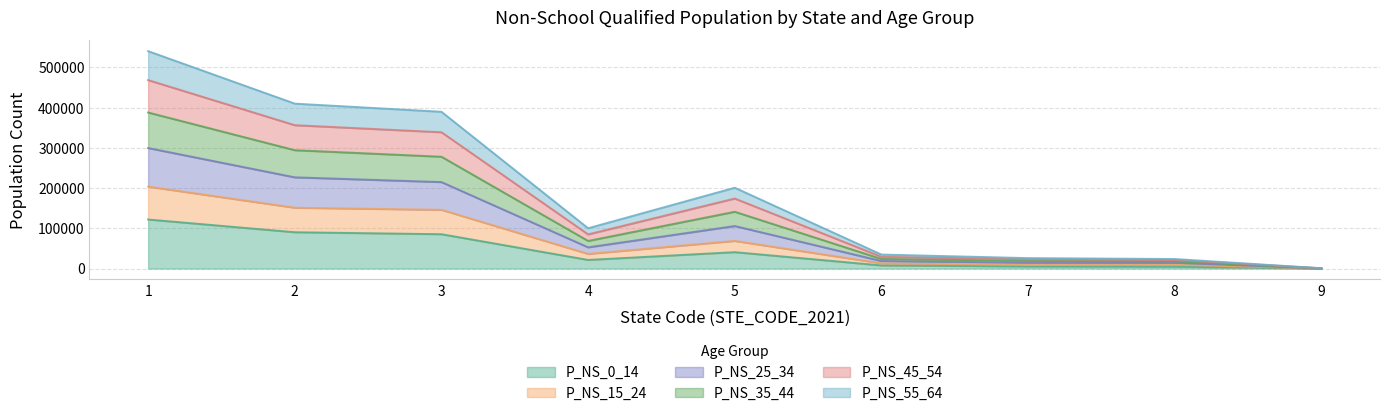

True or false: P_NS_55_64 and P_NS_0_14 cross at least once.

False